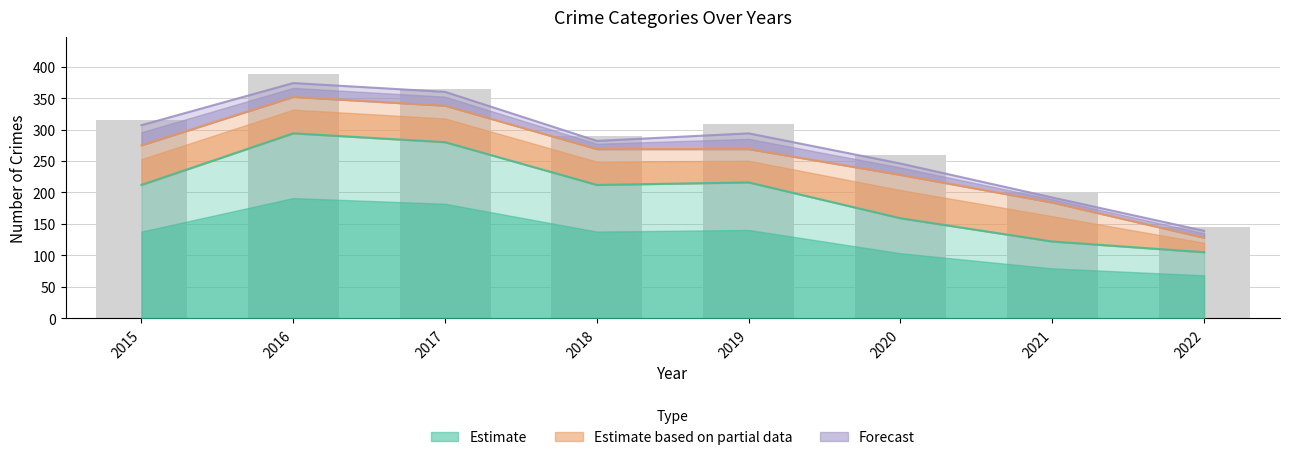

The value of Aggravated Assault at 2018 is 38. True or false?

False